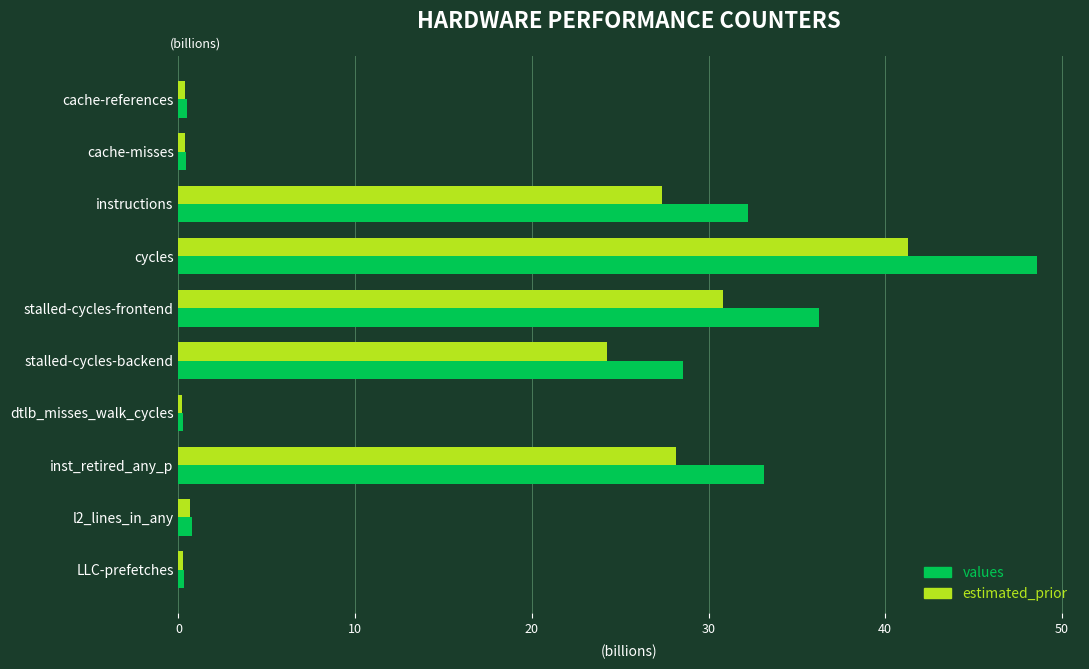

List the series in order of their overall mean, highest first.

values, estimated_prior